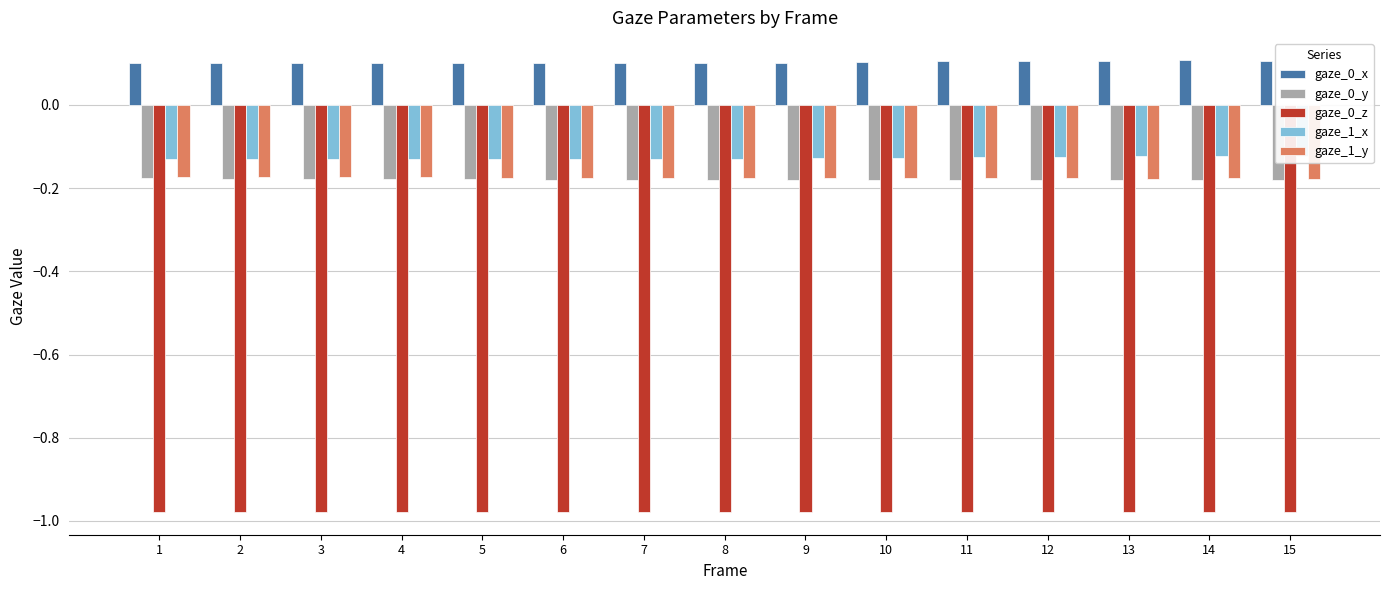

What is the difference between the highest and lowest values at 10?

1.1